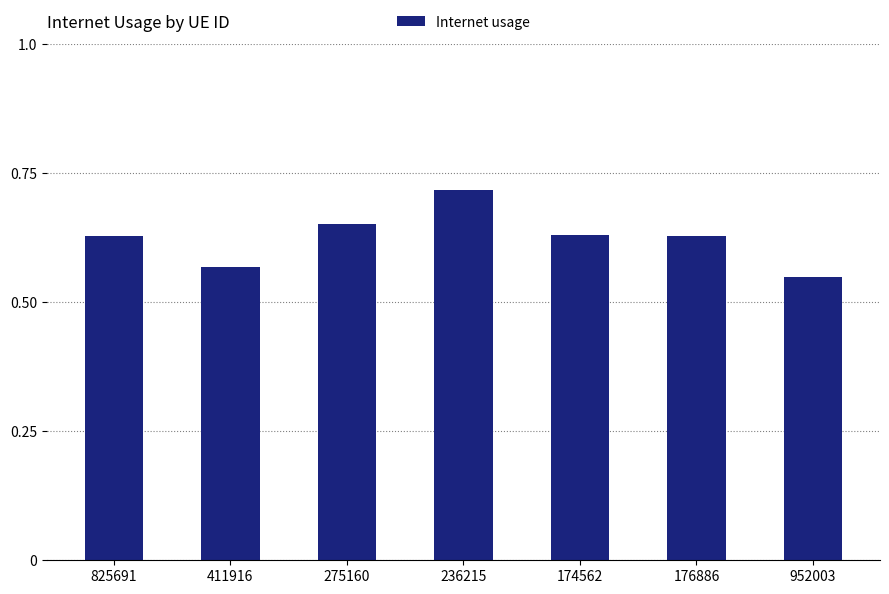

What position from the left is 825691?

1